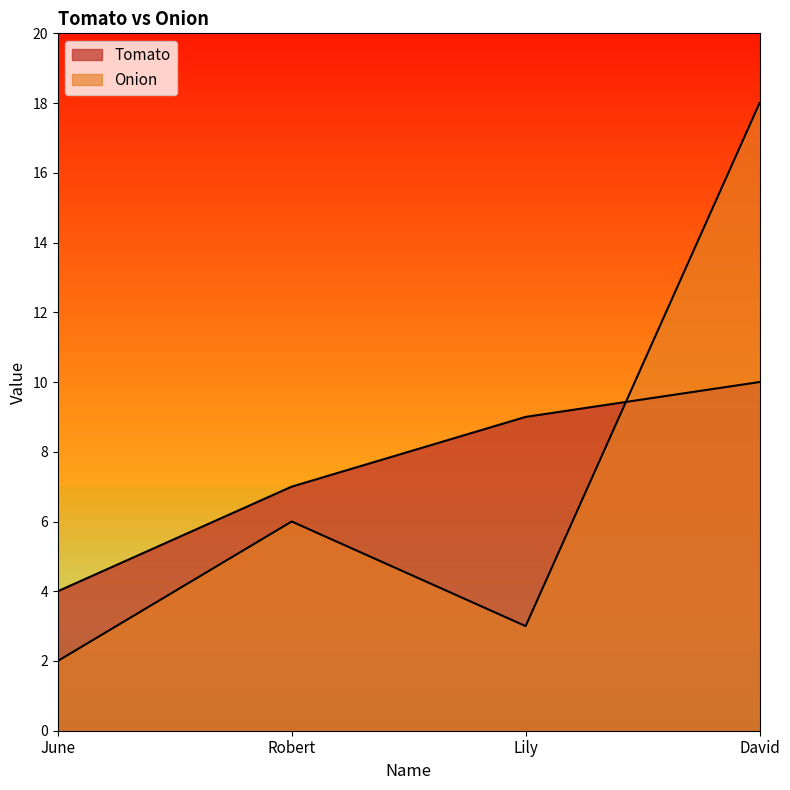

True or false: Tomato and Onion cross at least once.

True